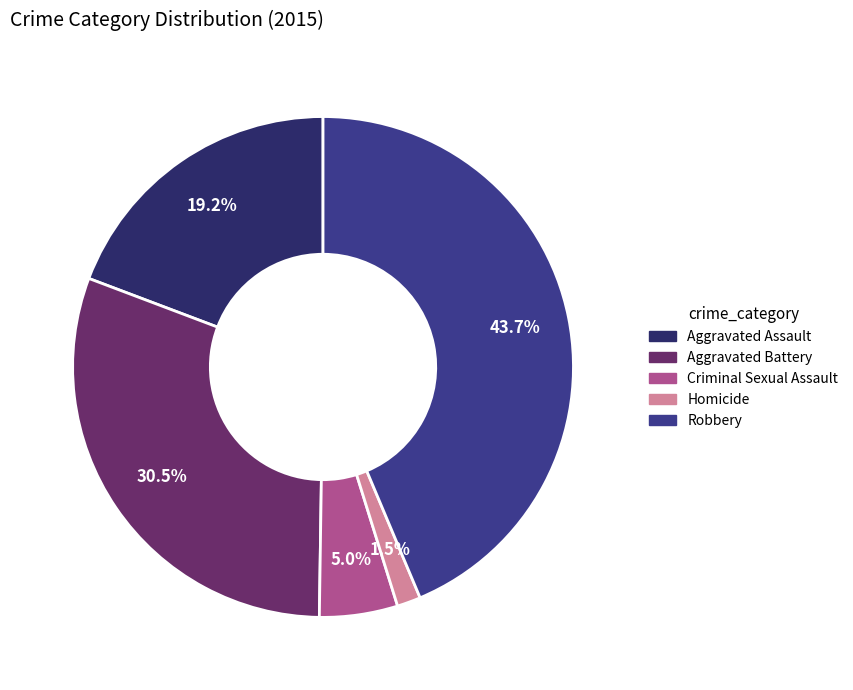

To the nearest percent, what portion does Robbery represent?

44%